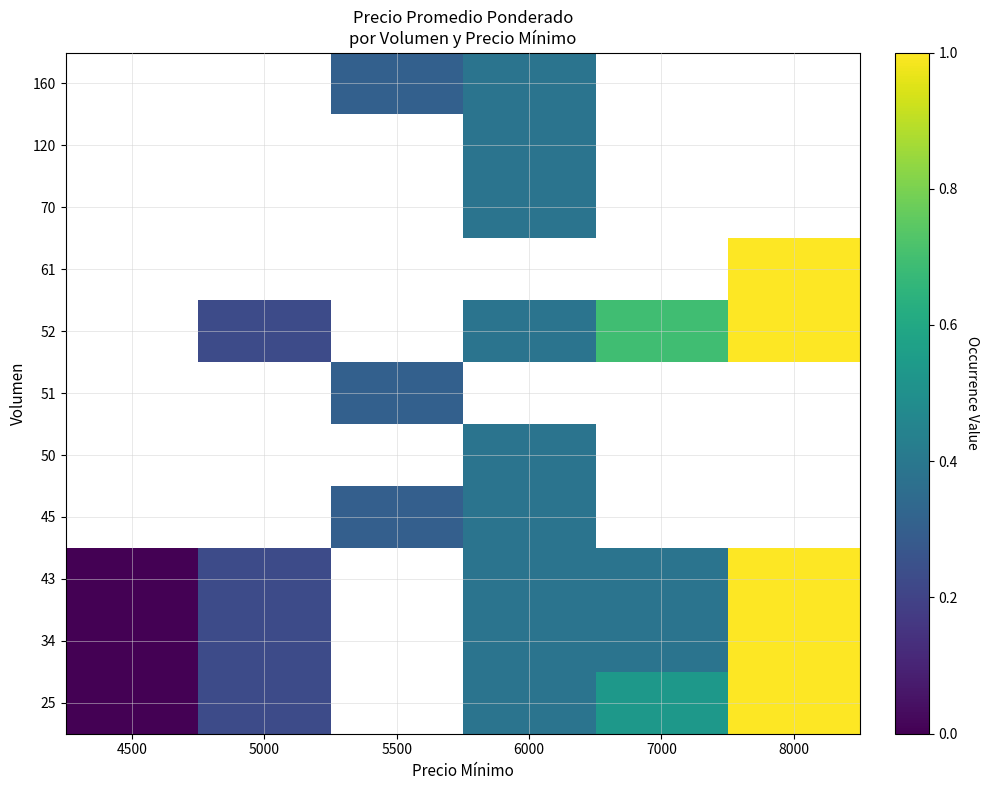

Which has a higher value, 7000 or 8000?

8000